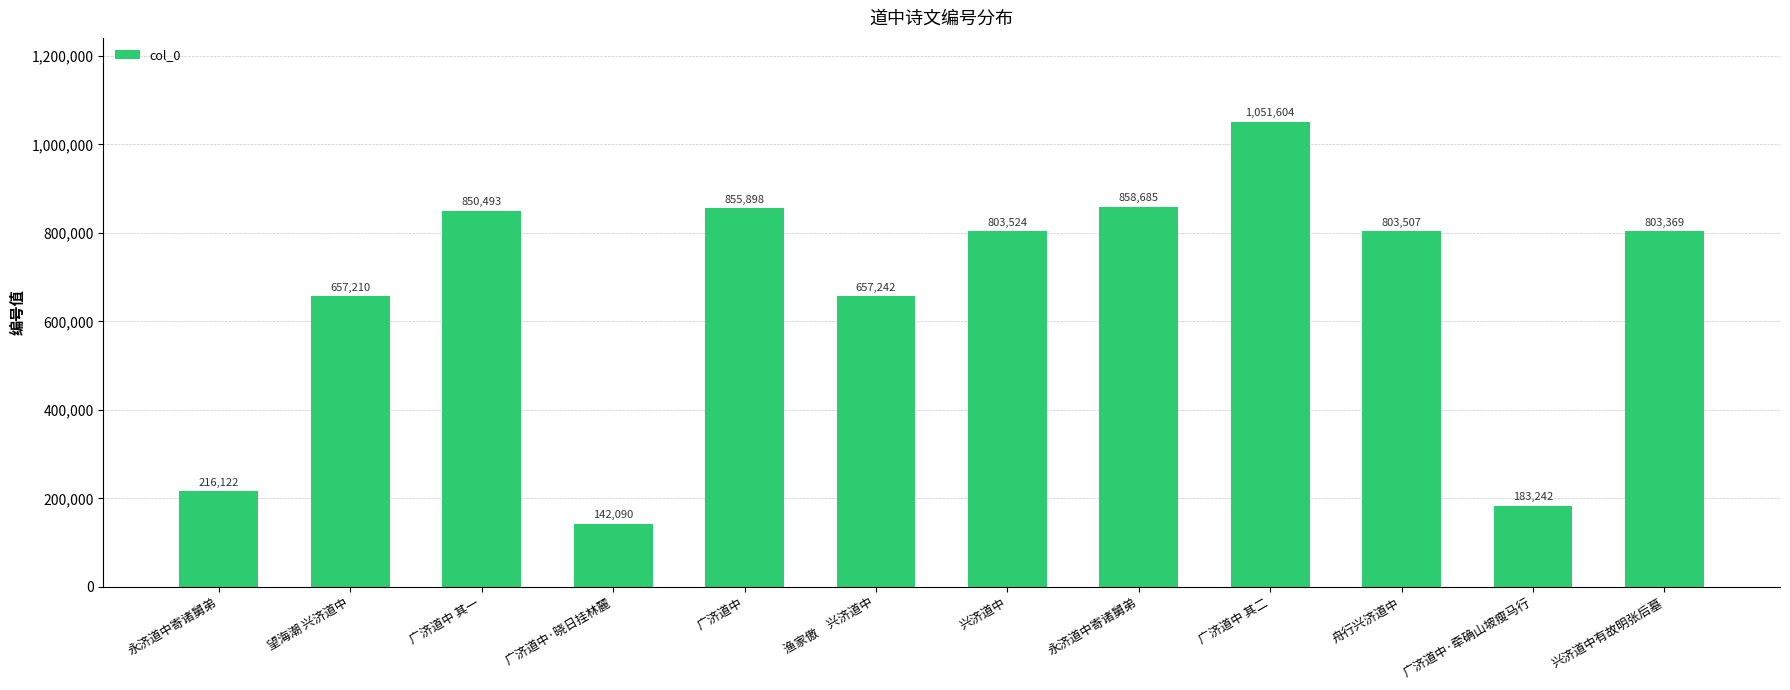

At which category does the chart reach its peak across all series?

广济道中 其二